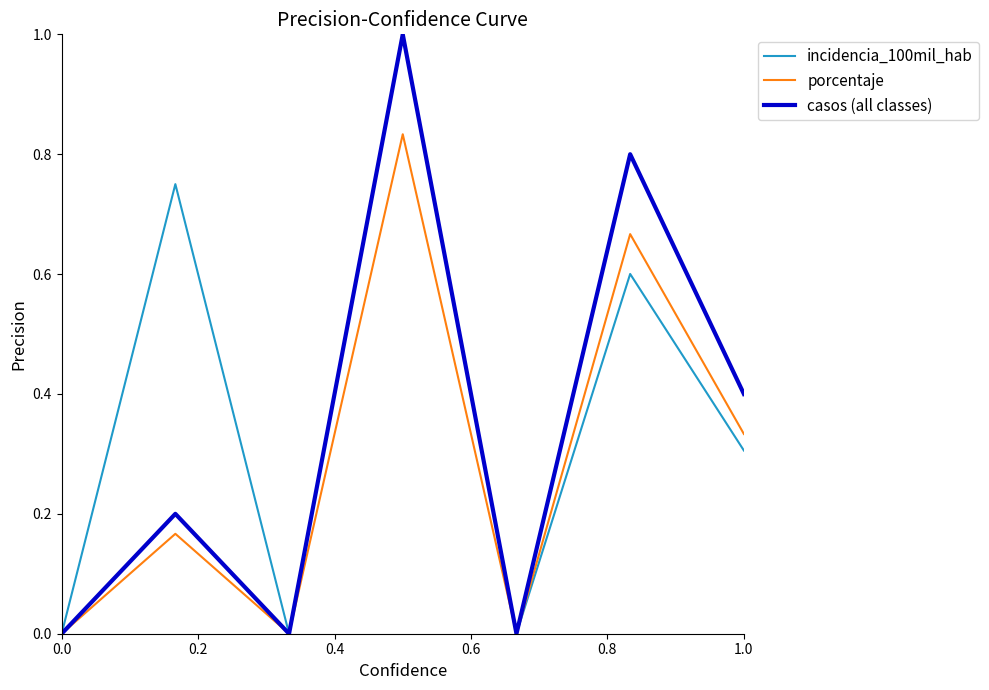

Rank the series by their average value, from lowest to highest.

porcentaje, casos (all classes), incidencia_100mil_hab